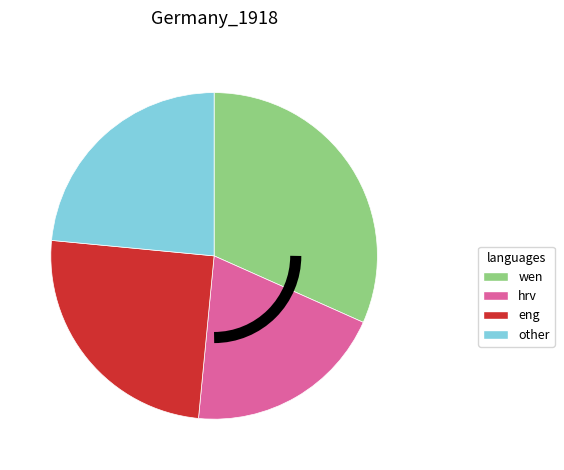

Does any single category account for the majority?

No